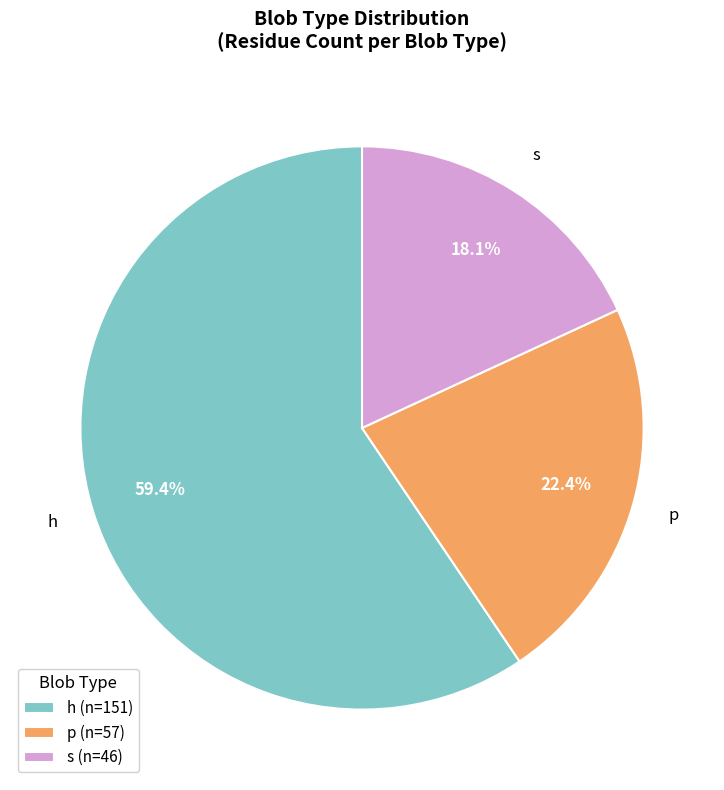

To the nearest percent, what is the average slice percentage?

33%